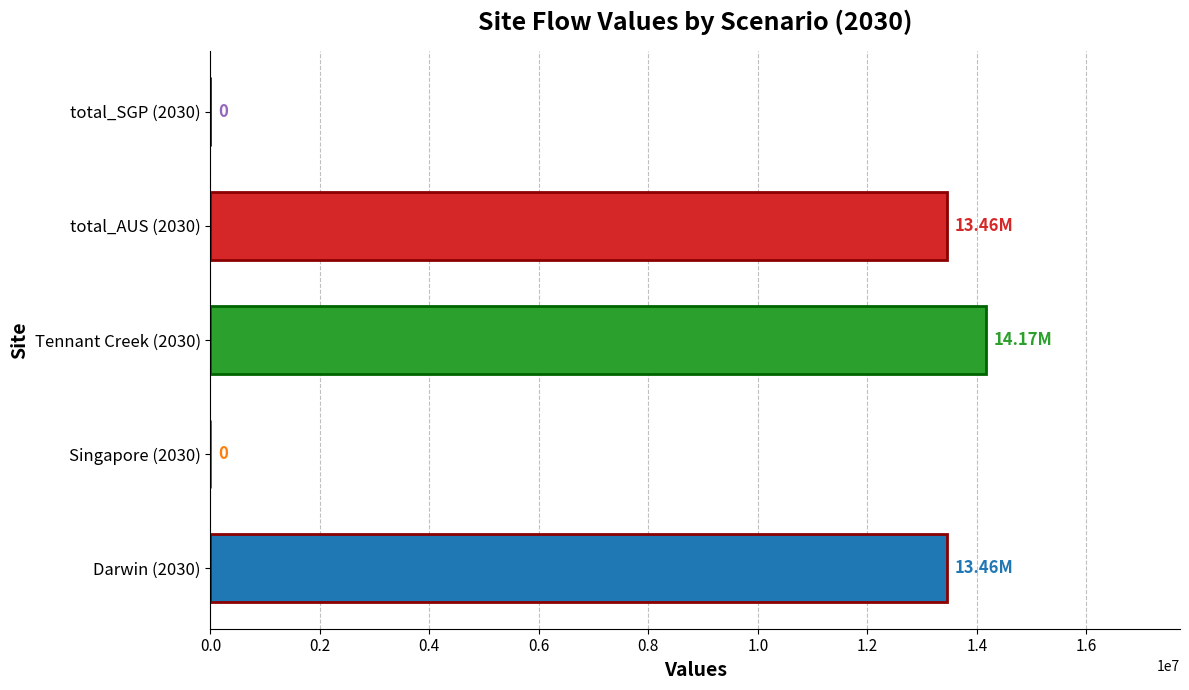

What is the sum of all values?

41093286.8